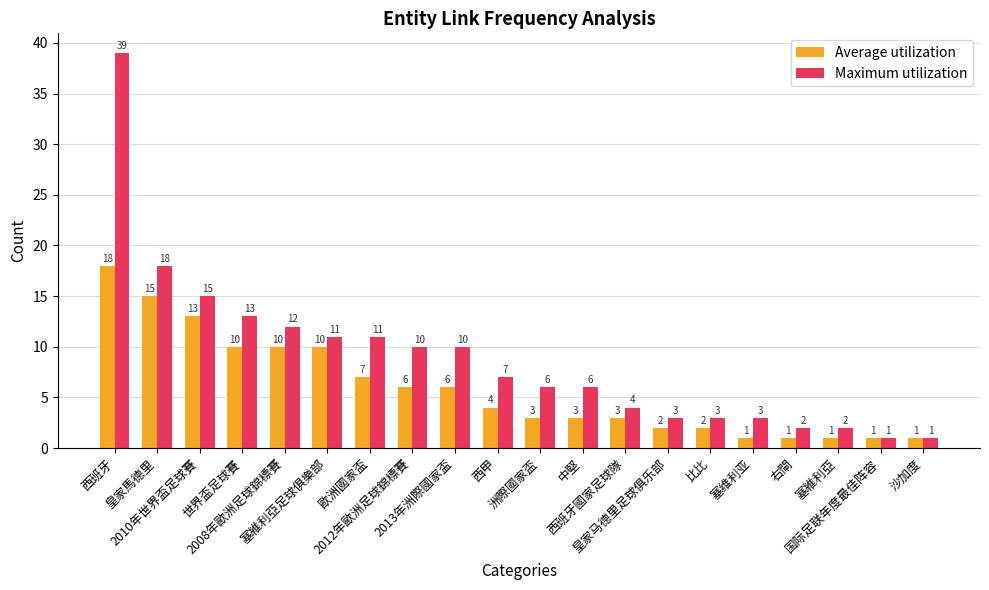

How many groups of bars are there?

20